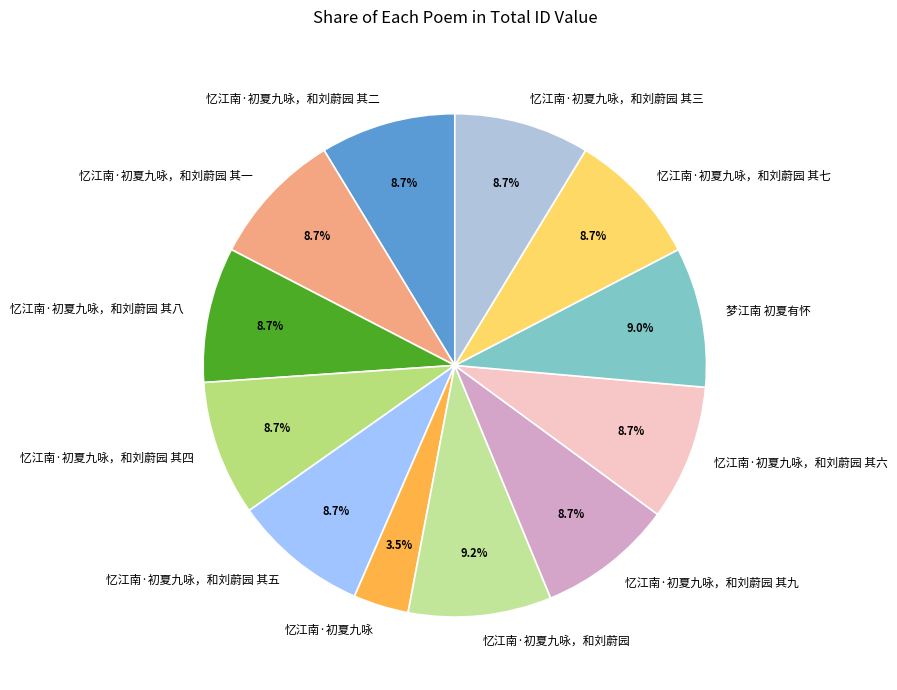

Approximately how many times larger is the value at 忆江南·初夏九咏，和刘蔚园 其四 compared to 忆江南·初夏九咏，和刘蔚园 其一?

1.0